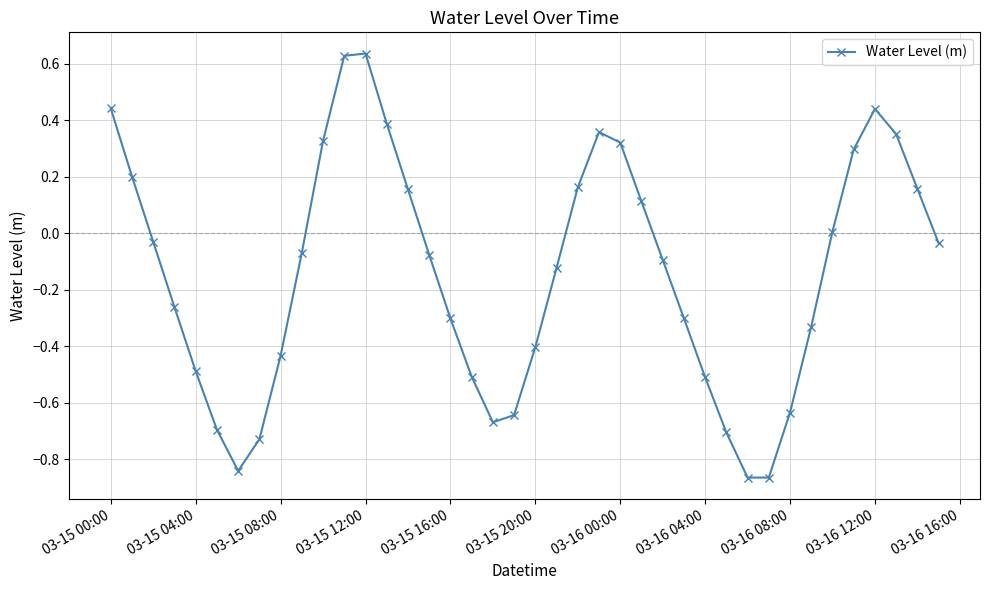

What is the sum of all values?

-5.6